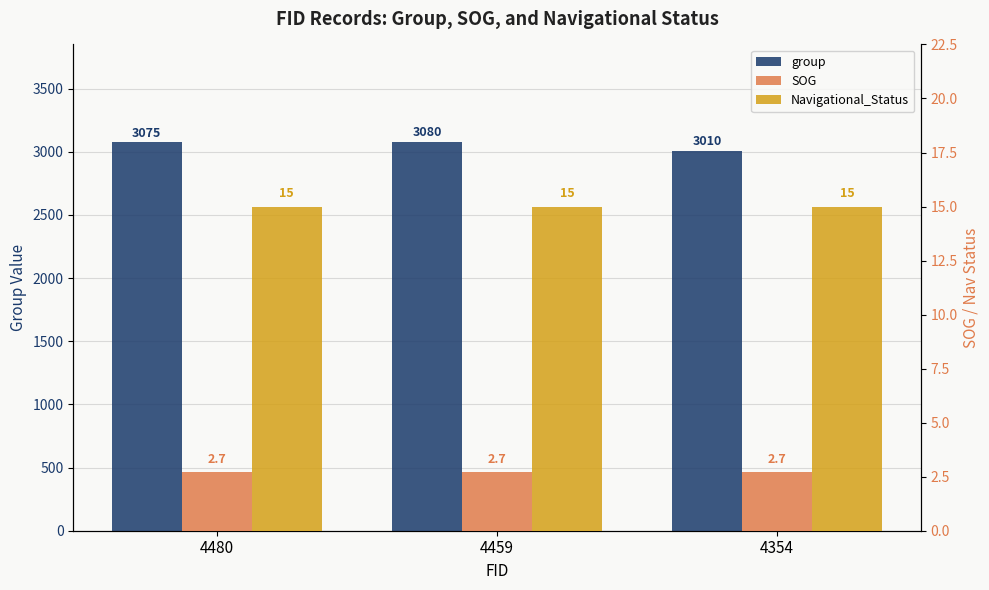

True or false: group has a value of 5394.8 at 4480.

False